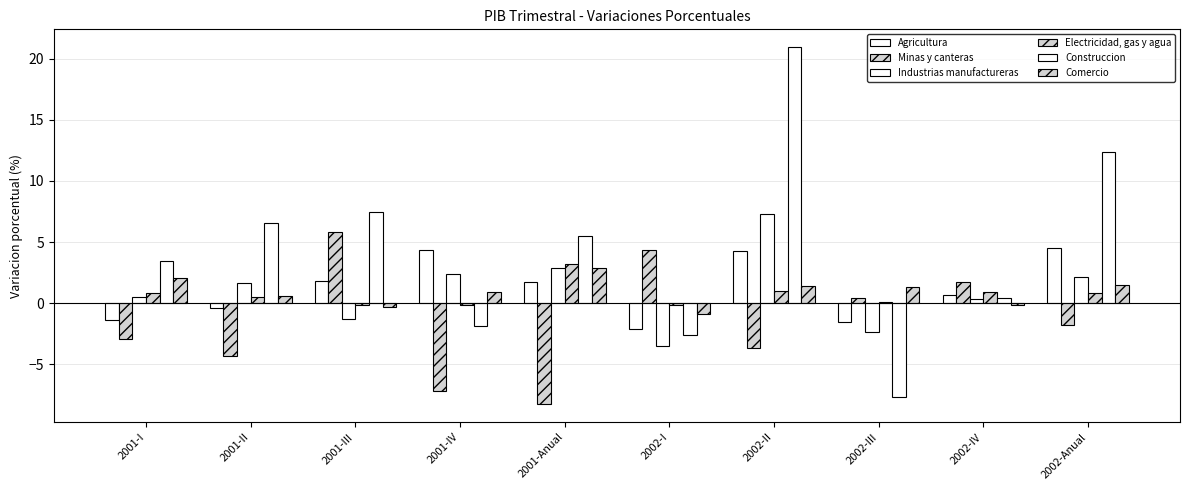

Rank the series at 2002-III from lowest to highest value.

Construccion, Industrias manufactureras, Agricultura, Electricidad, gas y agua, Minas y canteras, Comercio